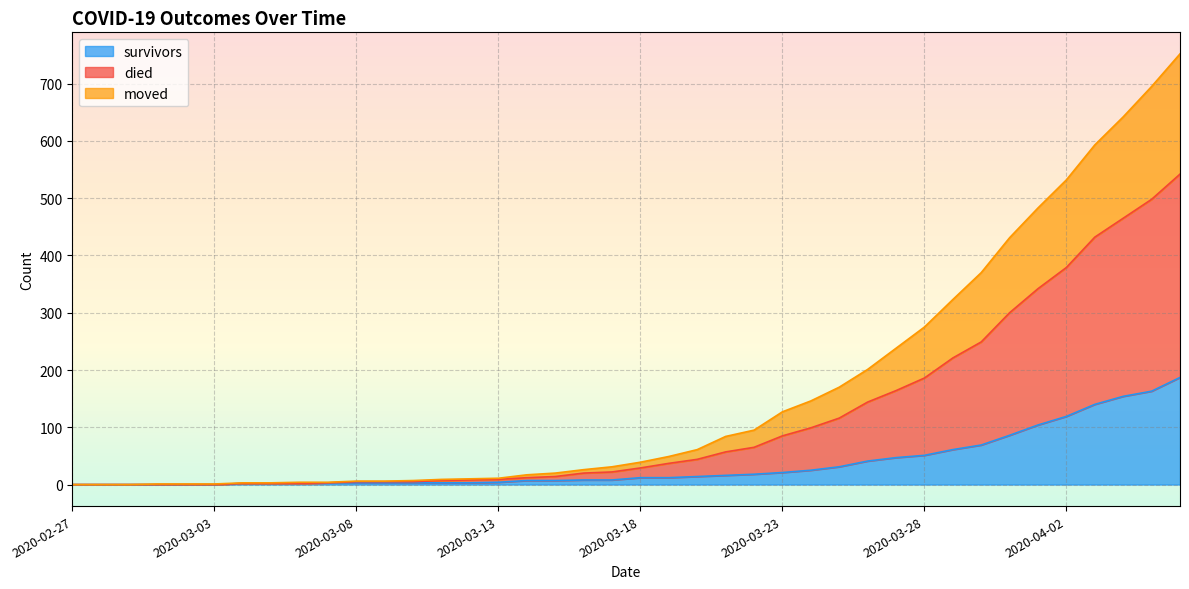

Which category has the lowest value in the moved series?

2020-02-27